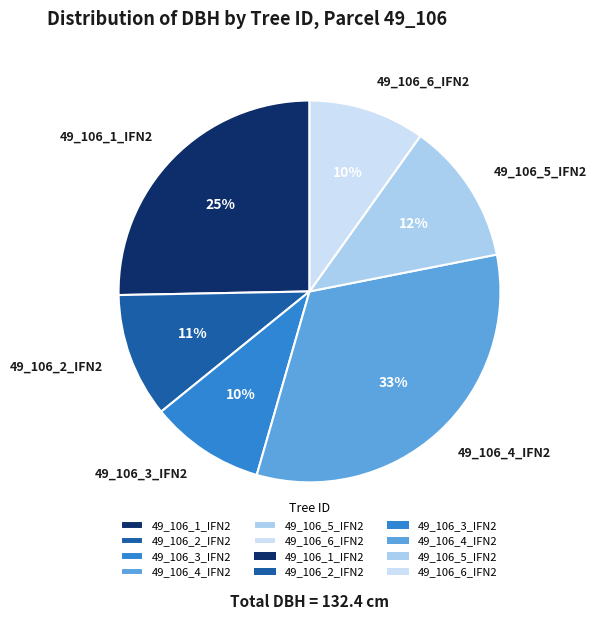

Is the sum of 49_106_5_IFN2 and 49_106_1_IFN2 greater than half?

No